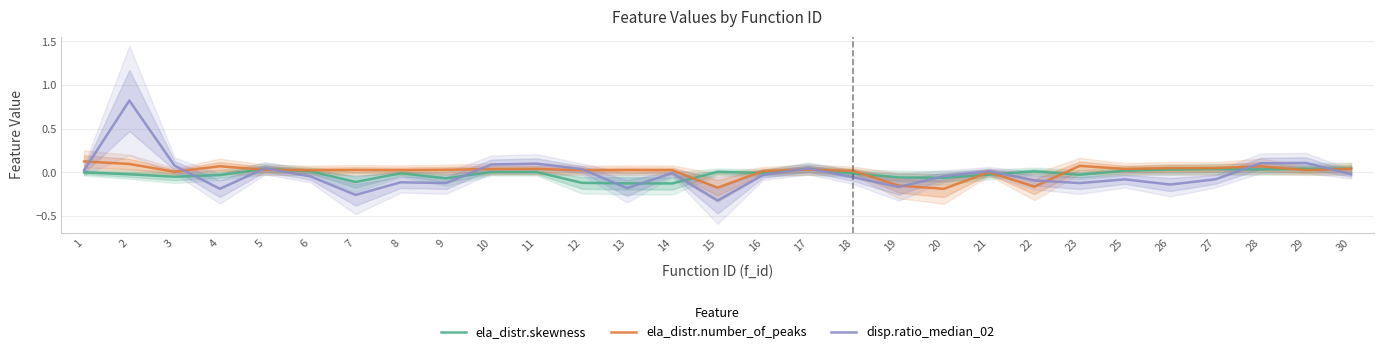

List the labels in order of disp.ratio_median_02 value, largest first.

2, 29, 28, 11, 10, 3, 5, 17, 12, 1, 21, 14, 30, 16, 20, 6, 18, 27, 25, 22, 8, 9, 23, 26, 19, 13, 4, 7, 15